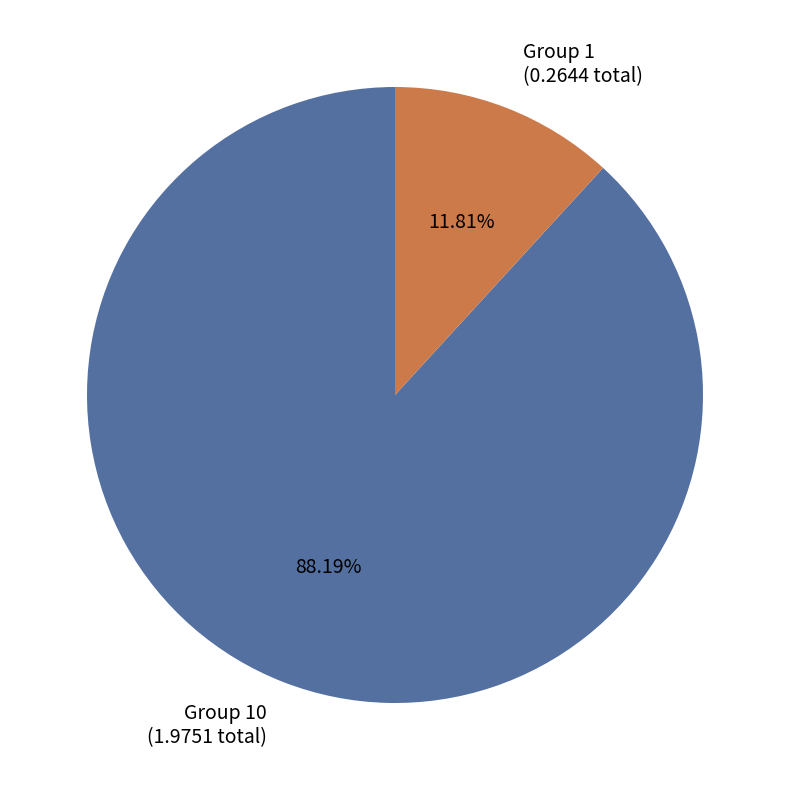

Does Group 10 (1.9751 total) represent more than half of the total?

Yes